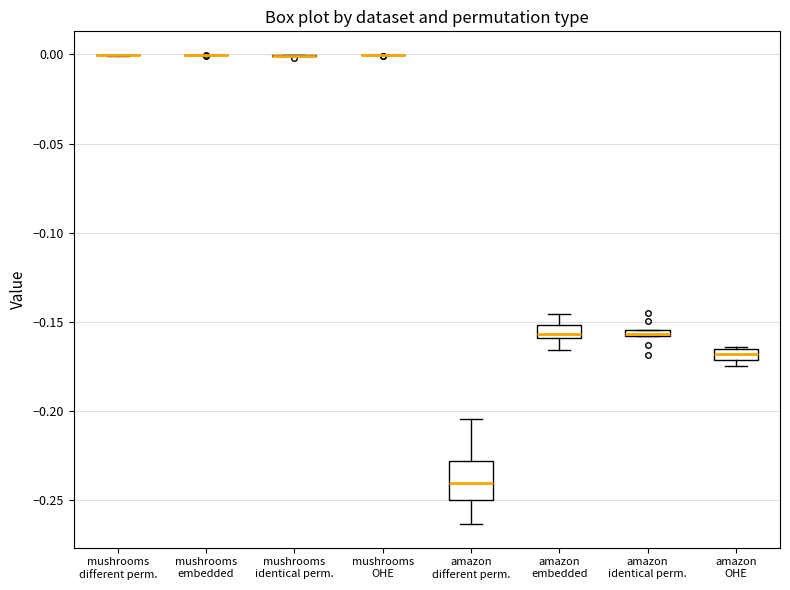

Comparing the boxes themselves (not the whiskers), which one is the tallest?

amazon different perm.